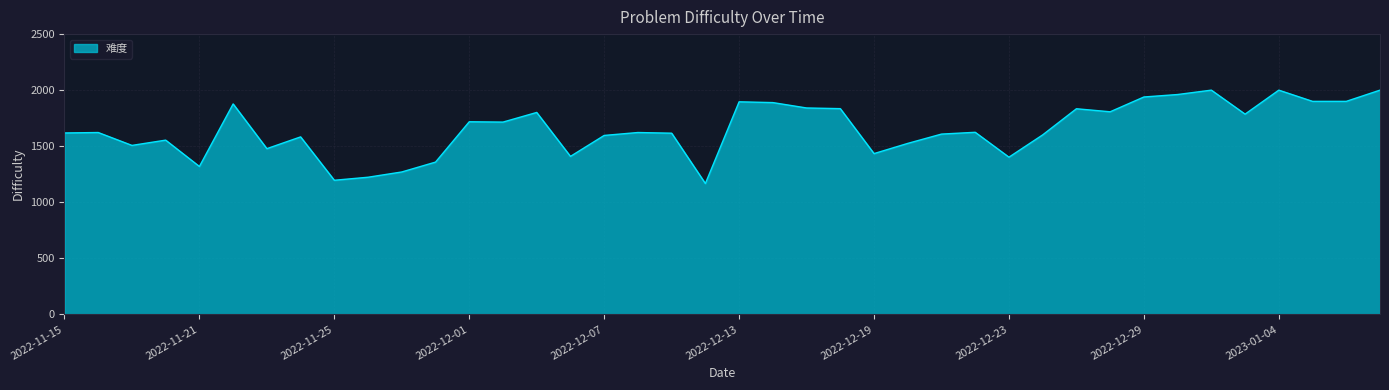

What is the minimum value shown in the chart?

1167